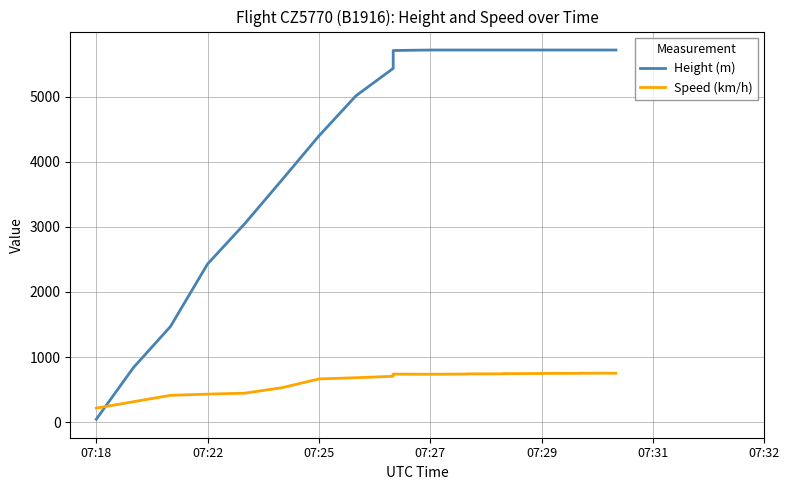

At which category does the chart reach its minimum across all series?

07:18